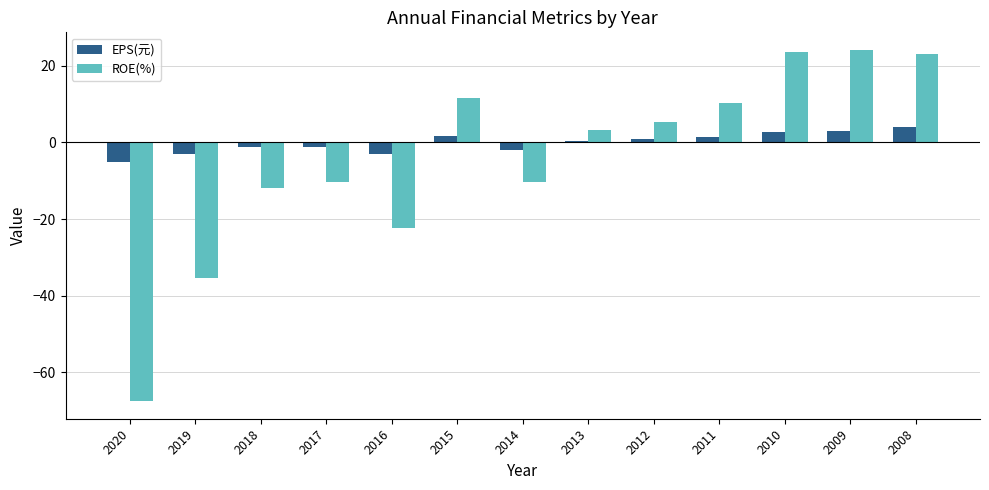

Is it true that ROE(%) equals 5.4 at 2012?

True